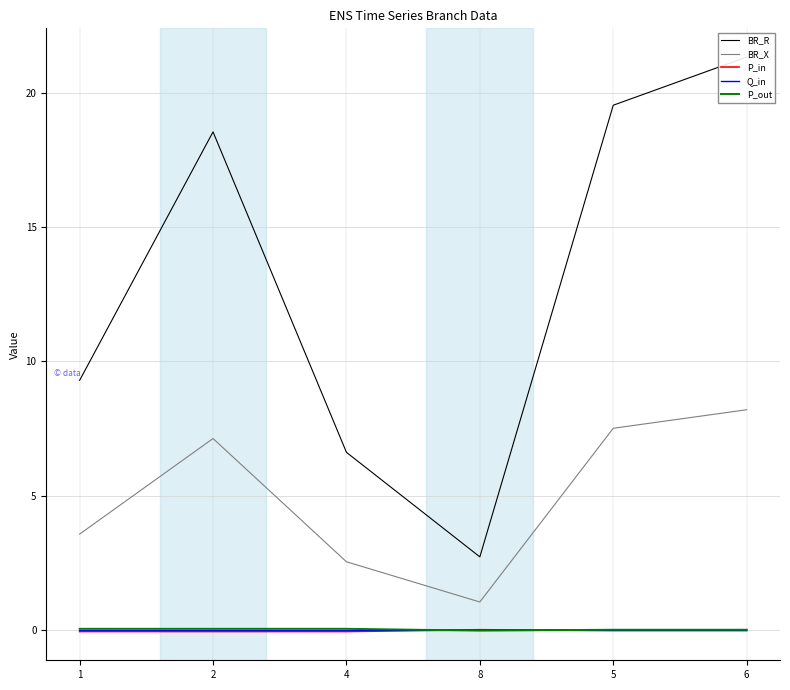

How many interior local peaks does the BR_R series have?

1